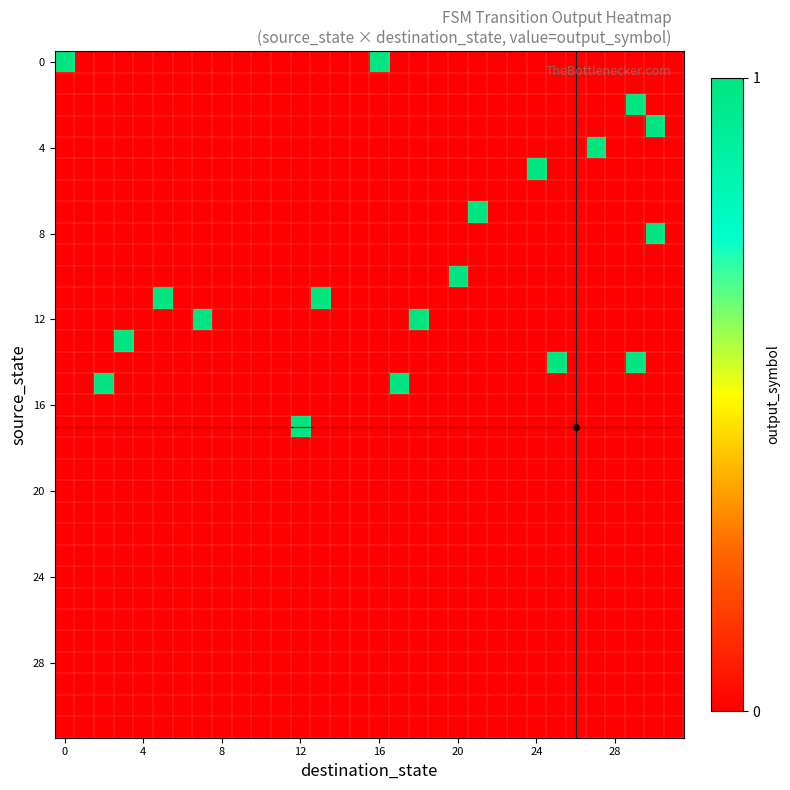

What is the maximum value shown in the chart?

1.0